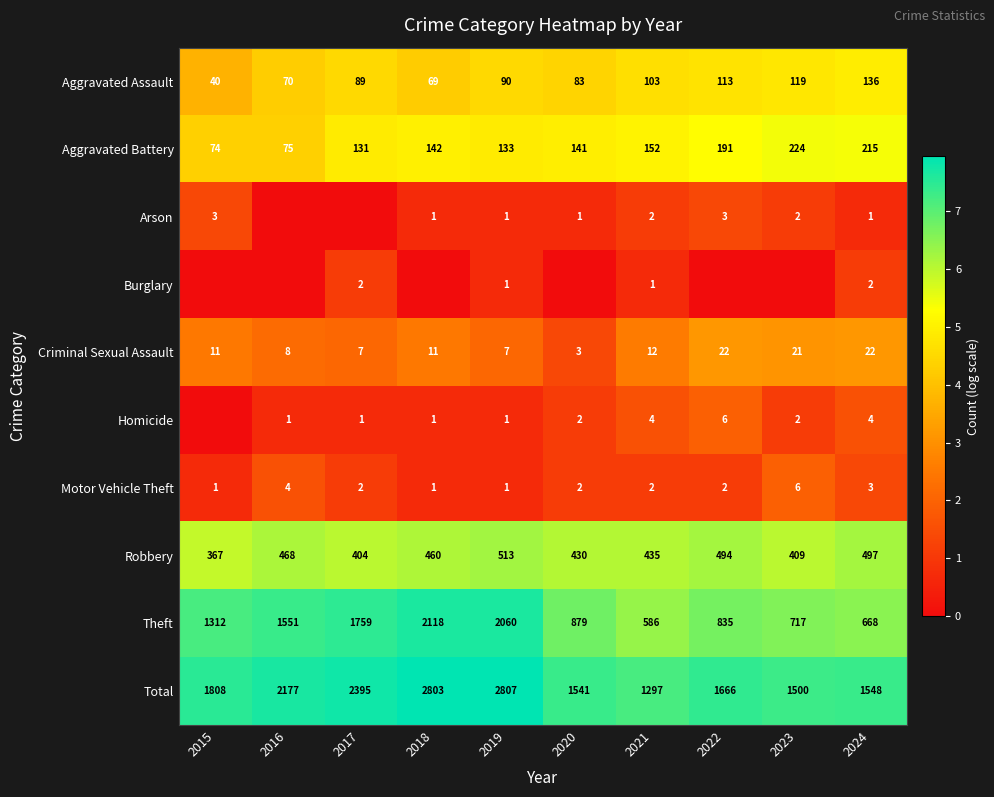

Count the number of data series in this chart.

10